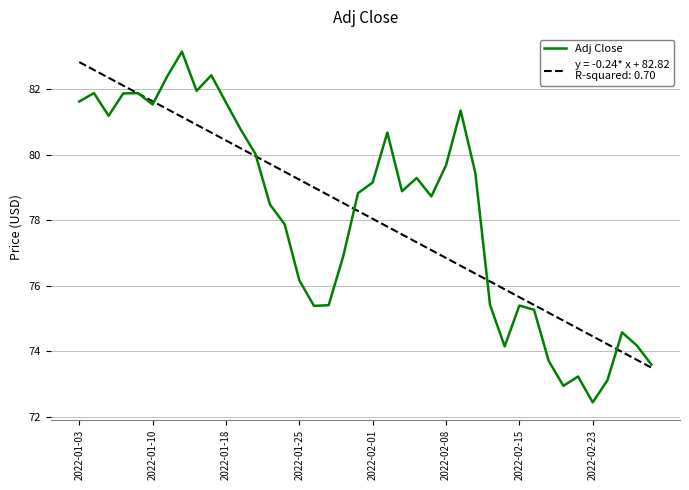

What is the smallest value displayed?

72.4